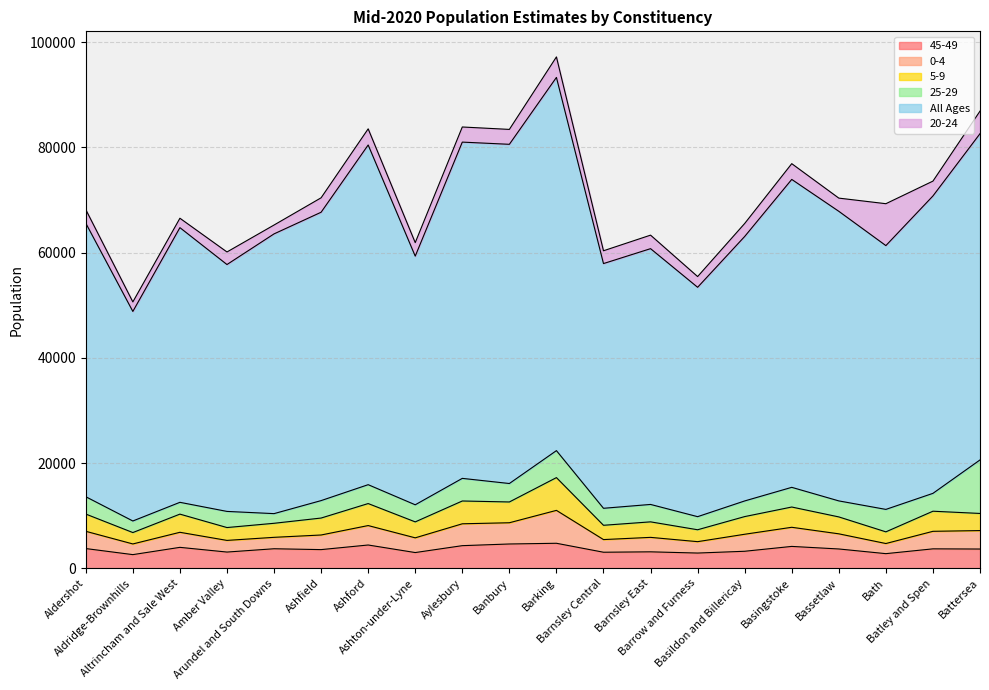

What is the highest value of the 45-49 series?

4754